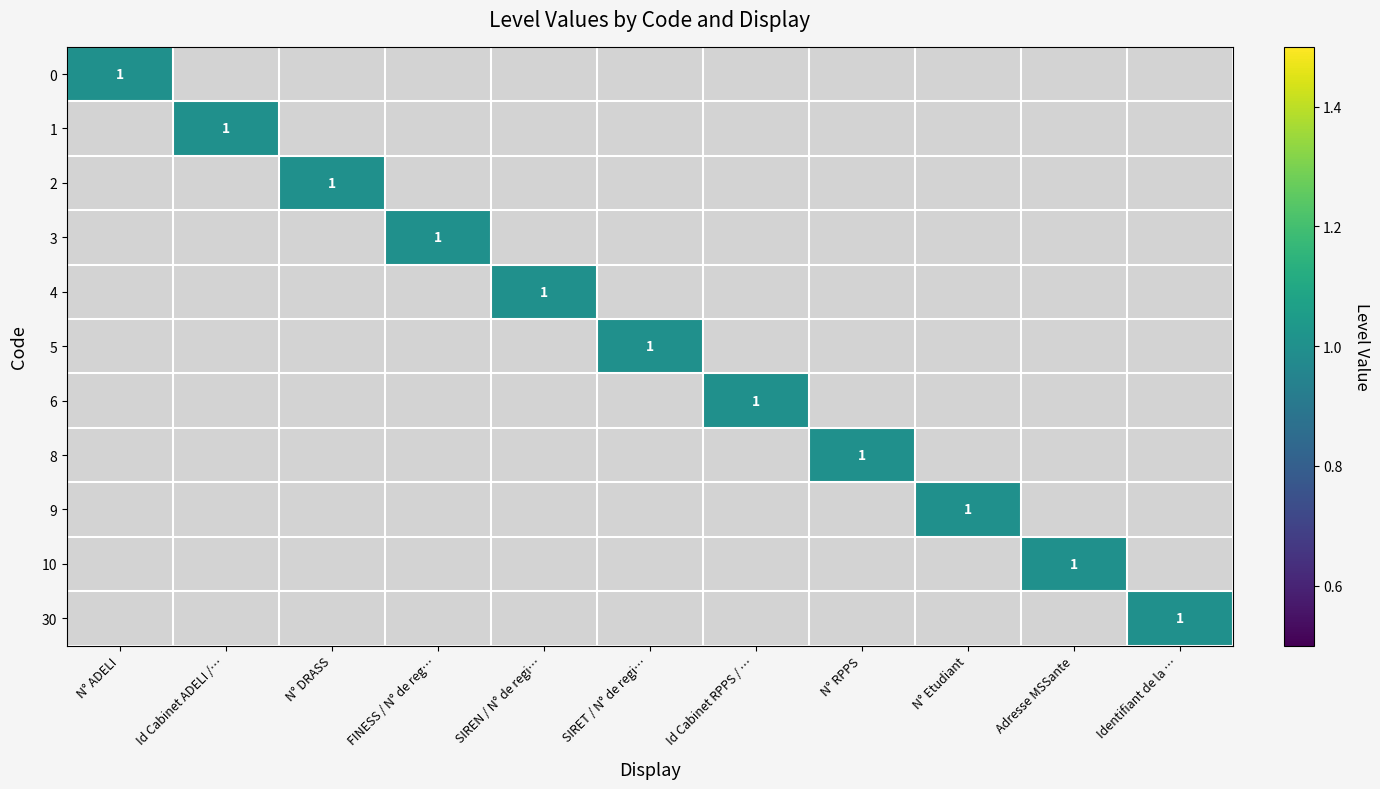

What is the total value across all series at 0?

1